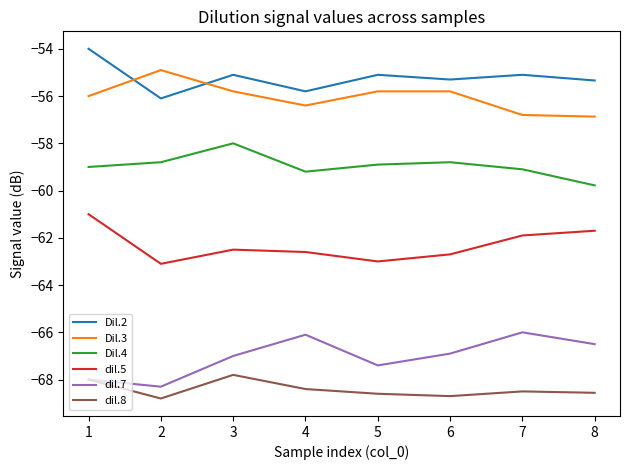

Rank the series by their maximum value, from lowest to highest.

dil.8, dil.7, dil.5, Dil.4, Dil.3, Dil.2